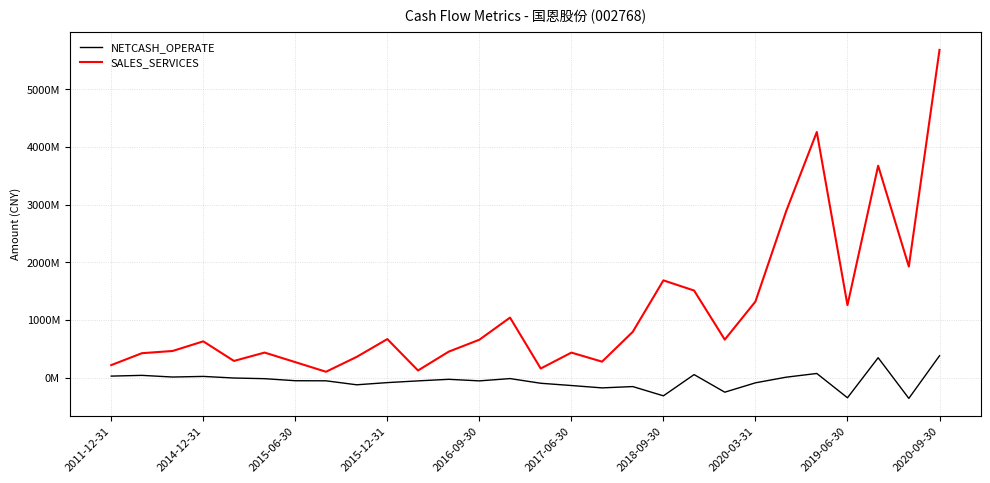

True or false: SALES_SERVICES and NETCASH_OPERATE cross at least once.

False